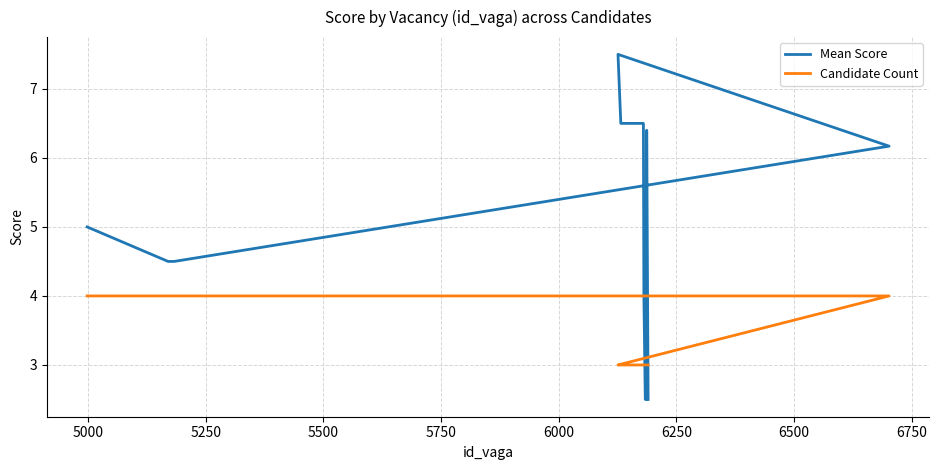

What is the difference between the second highest and minimum values in the Candidate Count series?

1.0